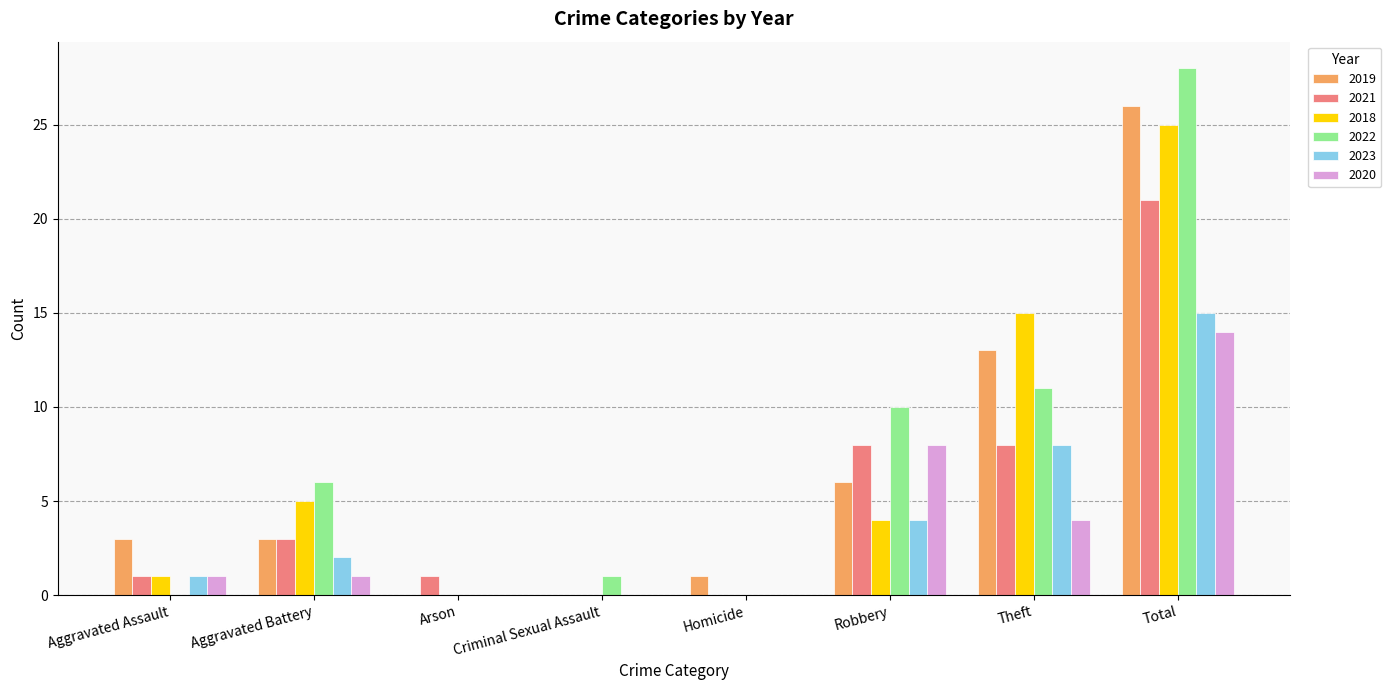

The 2022 series shows 8 at Aggravated Battery. True or false?

False